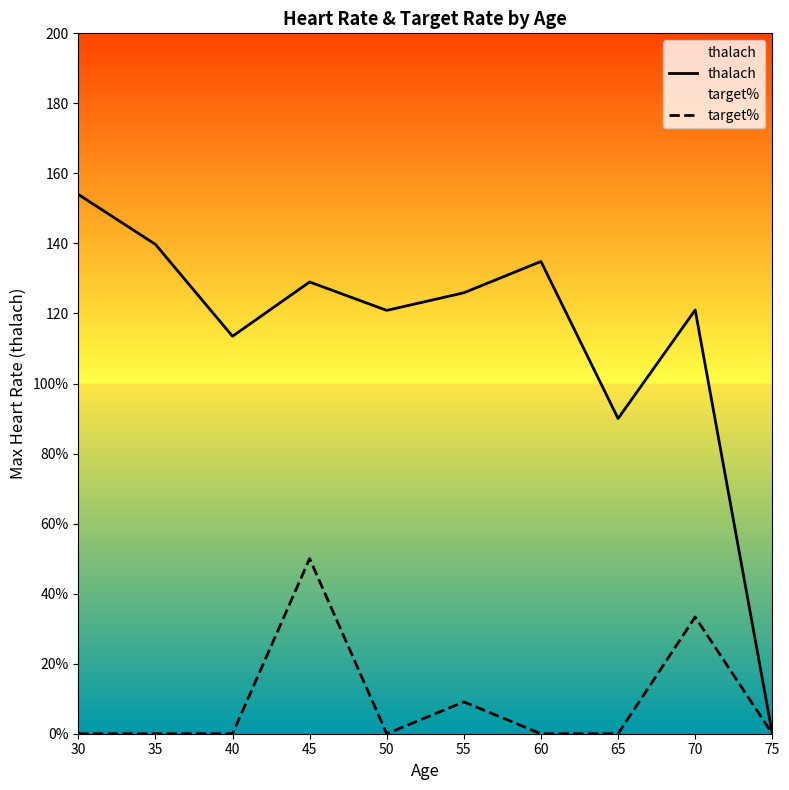

Rank the series by their average value, from highest to lowest.

thalach, target%